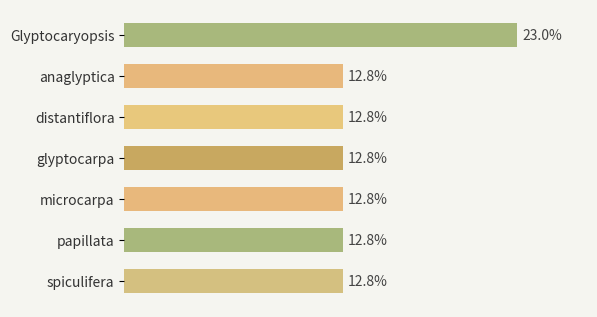

What is the label of the 7th bar from the top?

spiculifera